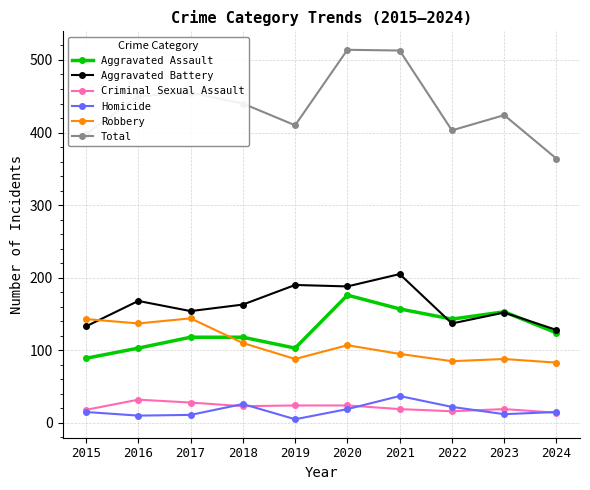

In Homicide, how many points are lower than both neighbors (excluding endpoints)?

3